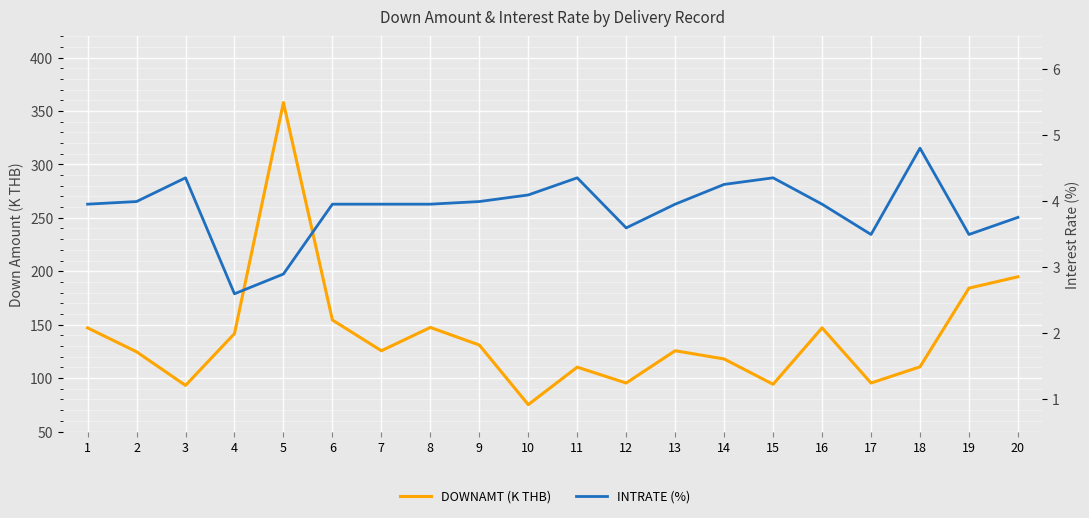

At which category is the sum across all series the highest?

5